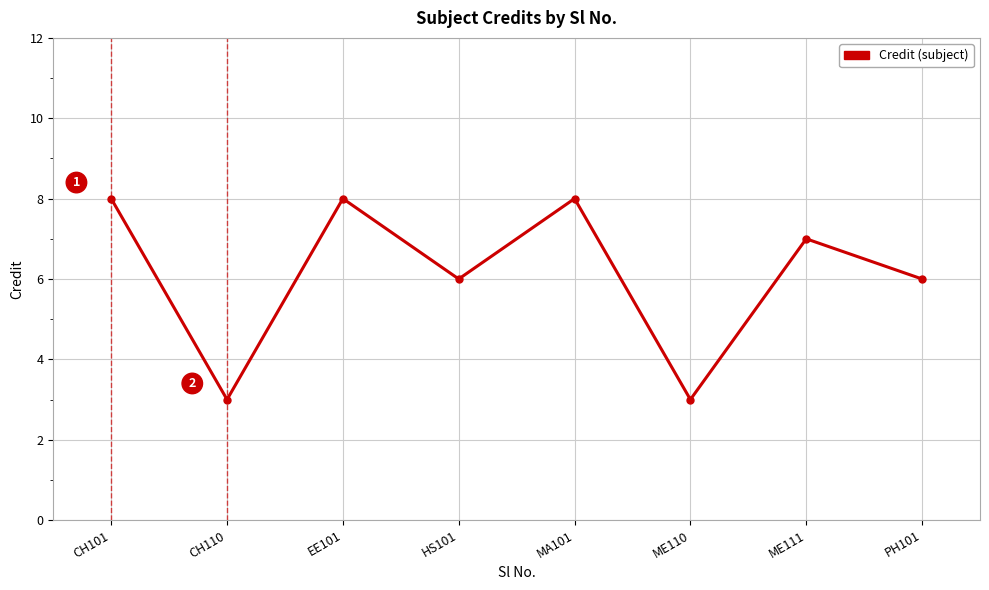

What is the difference between the maximum and minimum values?

5